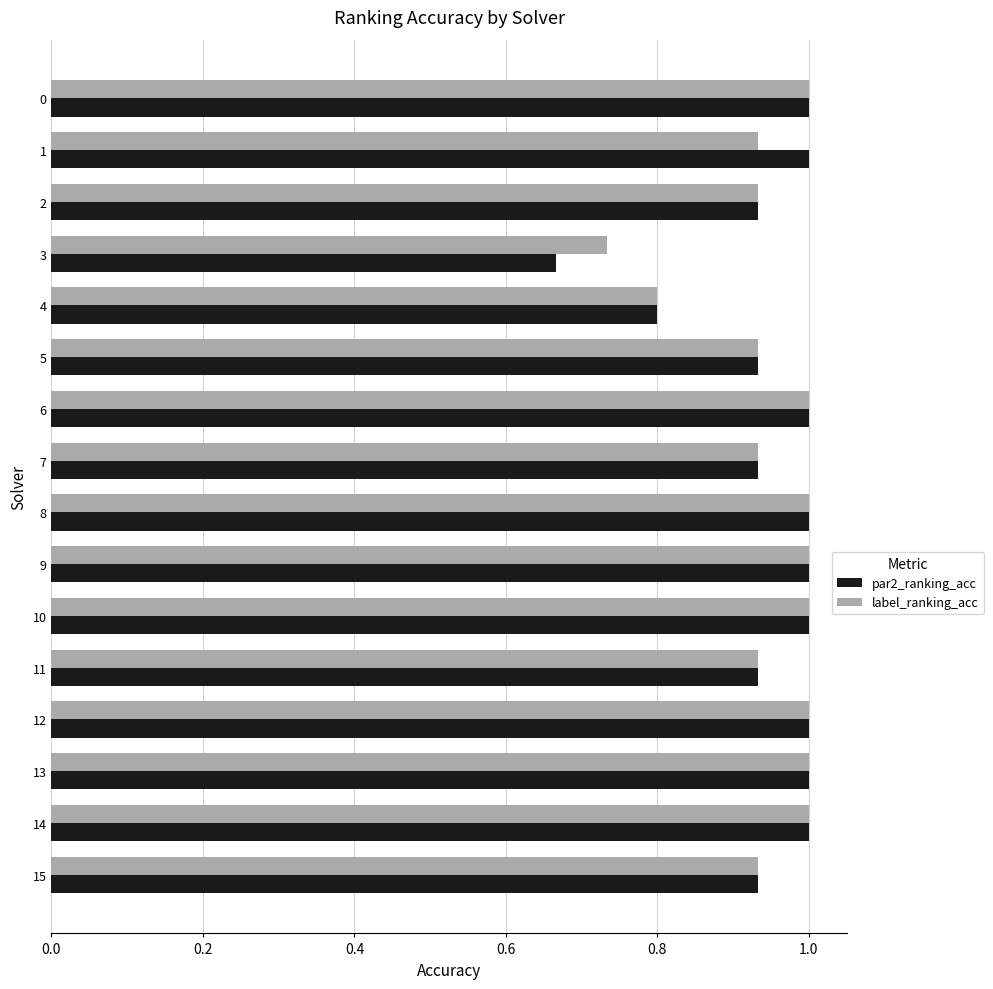

Count the number of data series in this chart.

2